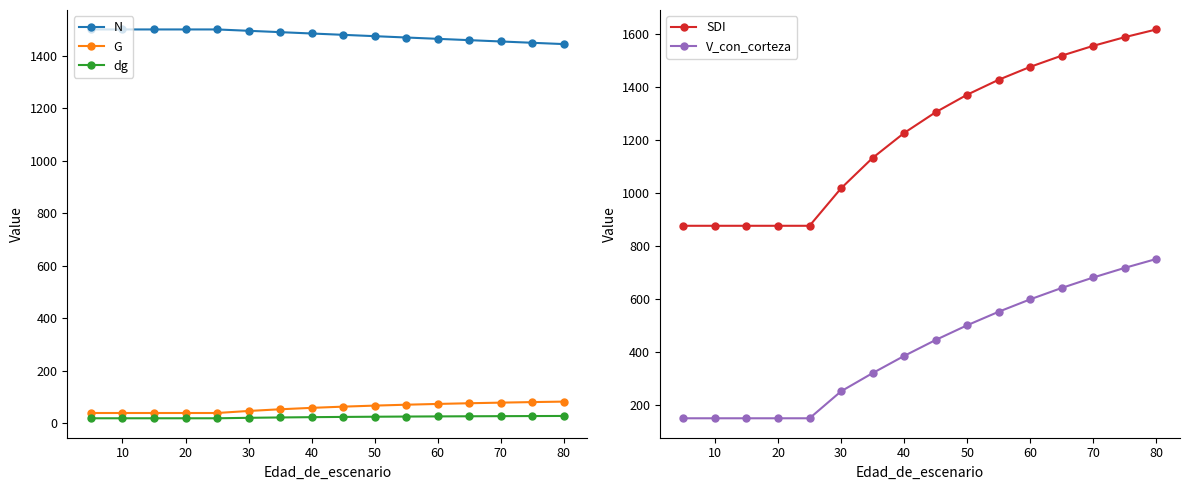

Which series has the largest total across all categories?

N